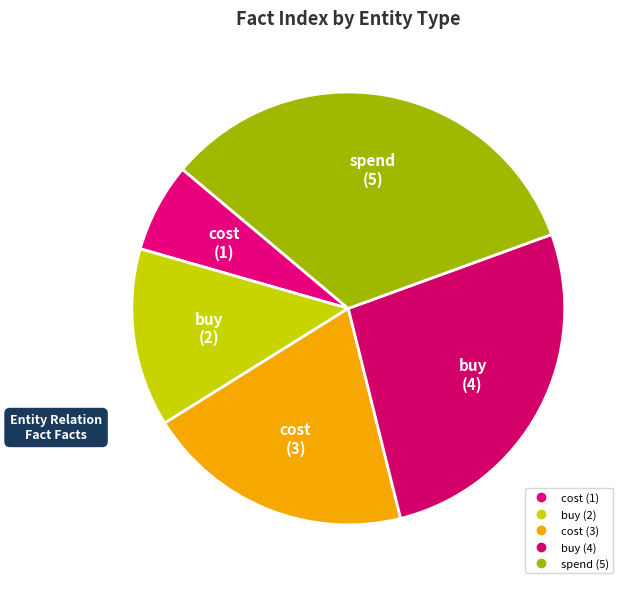

Rank the categories by value from lowest to highest.

cost, buy, cost, buy, spend